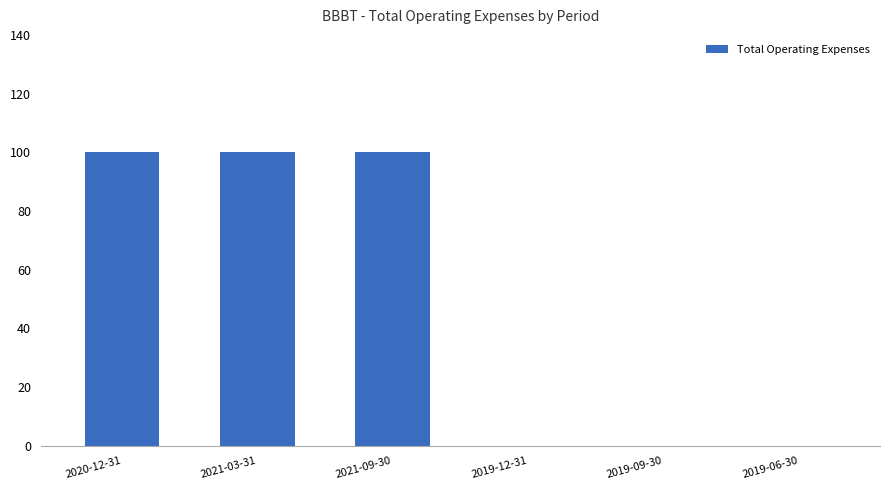

What is the average value?

50